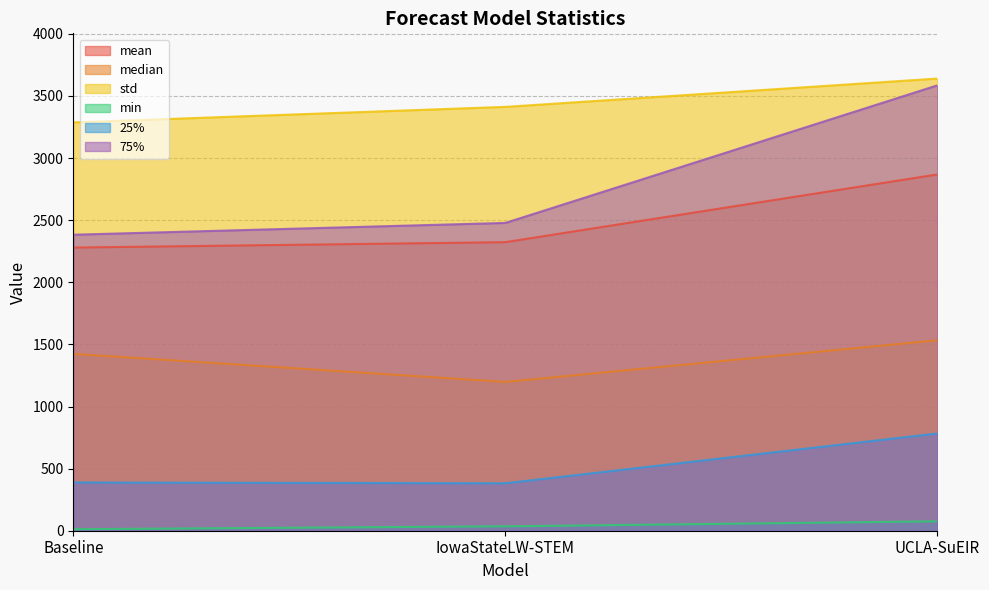

Which series has the largest total across all categories?

std